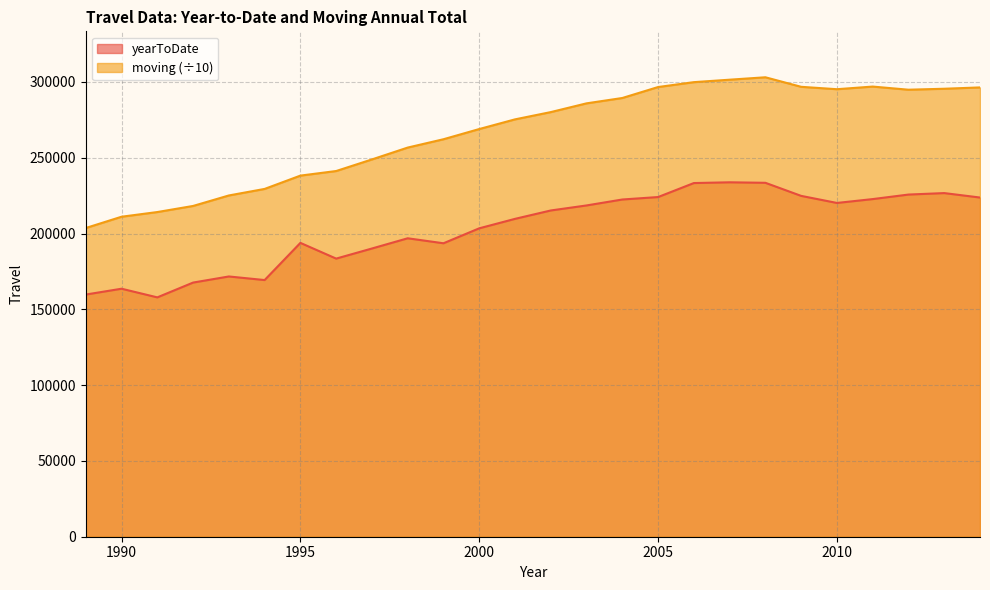

In moving, how many points are higher than both neighbors (excluding endpoints)?

2